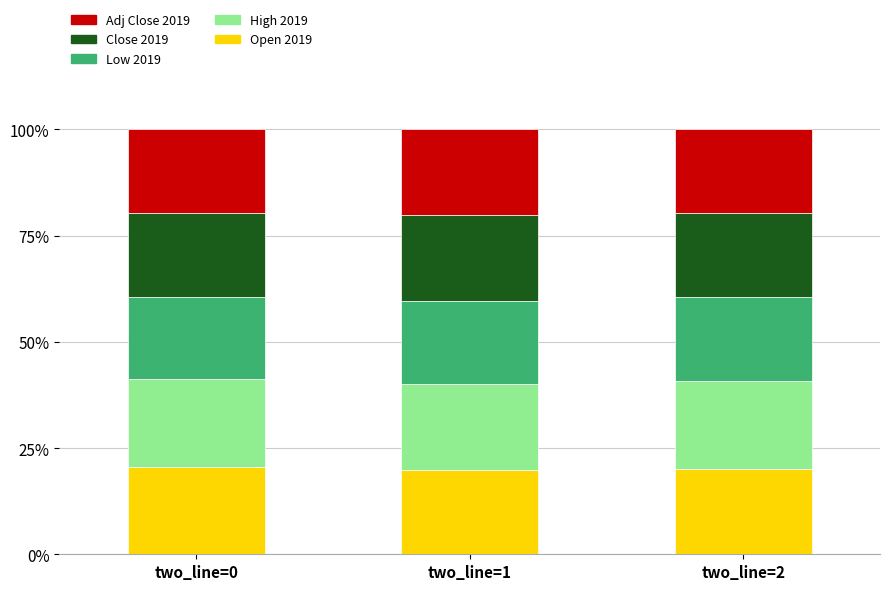

What is the total value across all series at two_line=2?

100.0